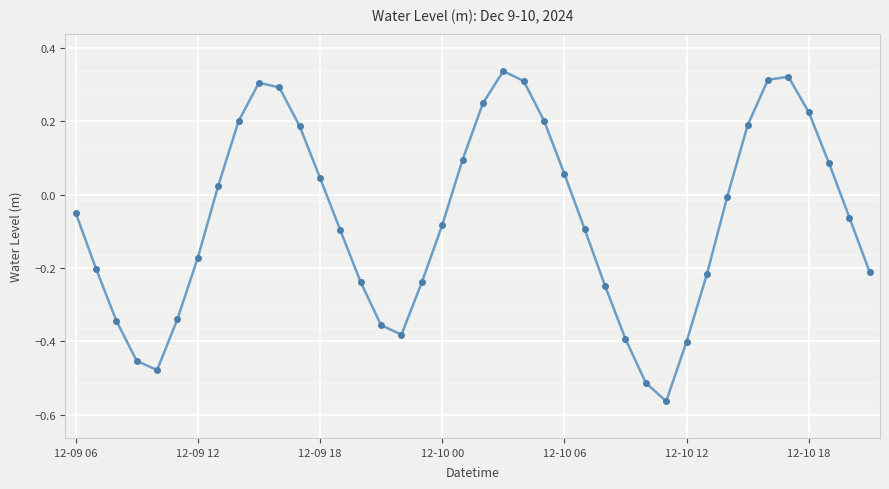

Count the number of categories in the chart.

40